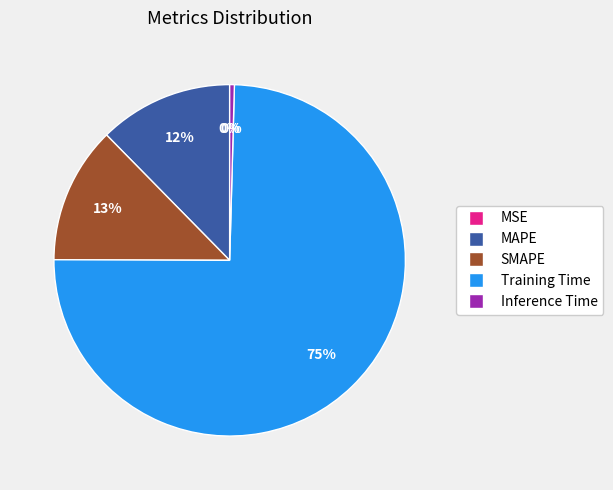

Is there a majority slice in this chart?

Yes